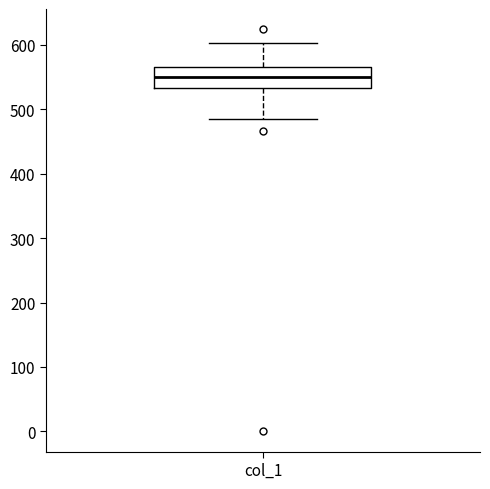

Read this box plot against the y-axis: the position of the median line, the range covered by the box, and the ends of both whiskers. The values are not printed on the chart, so give them approximately, as read against the axis.

median 550, box 530 to 570, whiskers 490 to 600